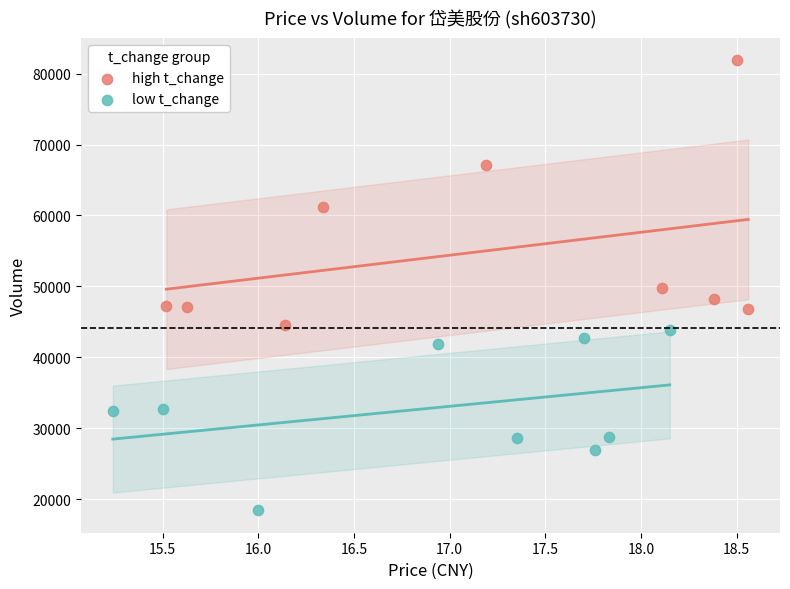

Which series contains the highest Y value?

high t_change